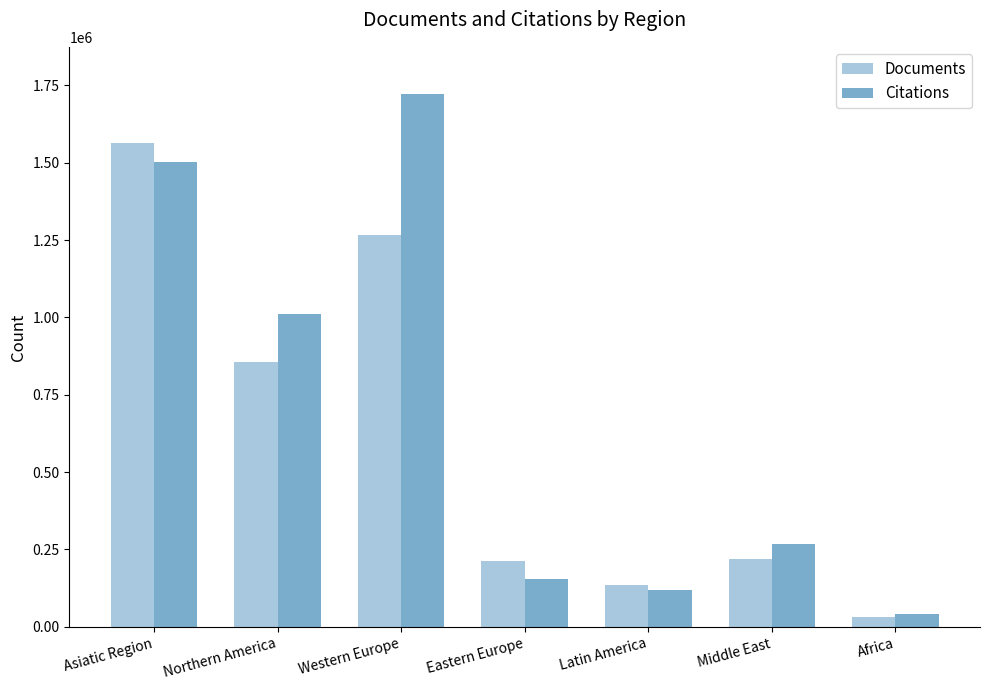

What is the label of the 4th bar from the left?

Eastern Europe